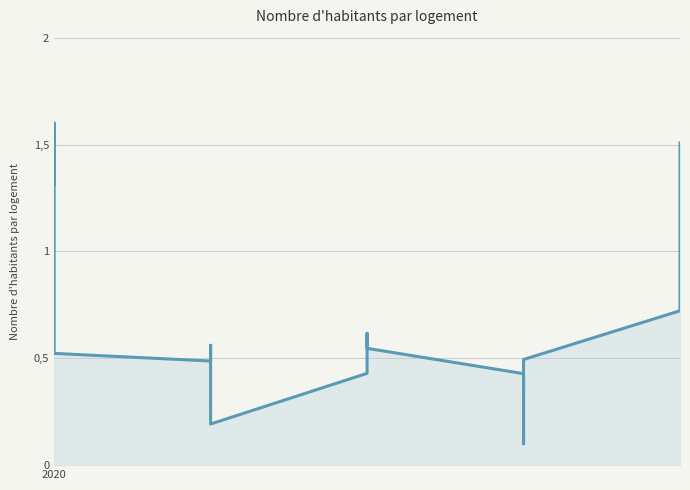

What is the value of the 21st point from the left?

0.3